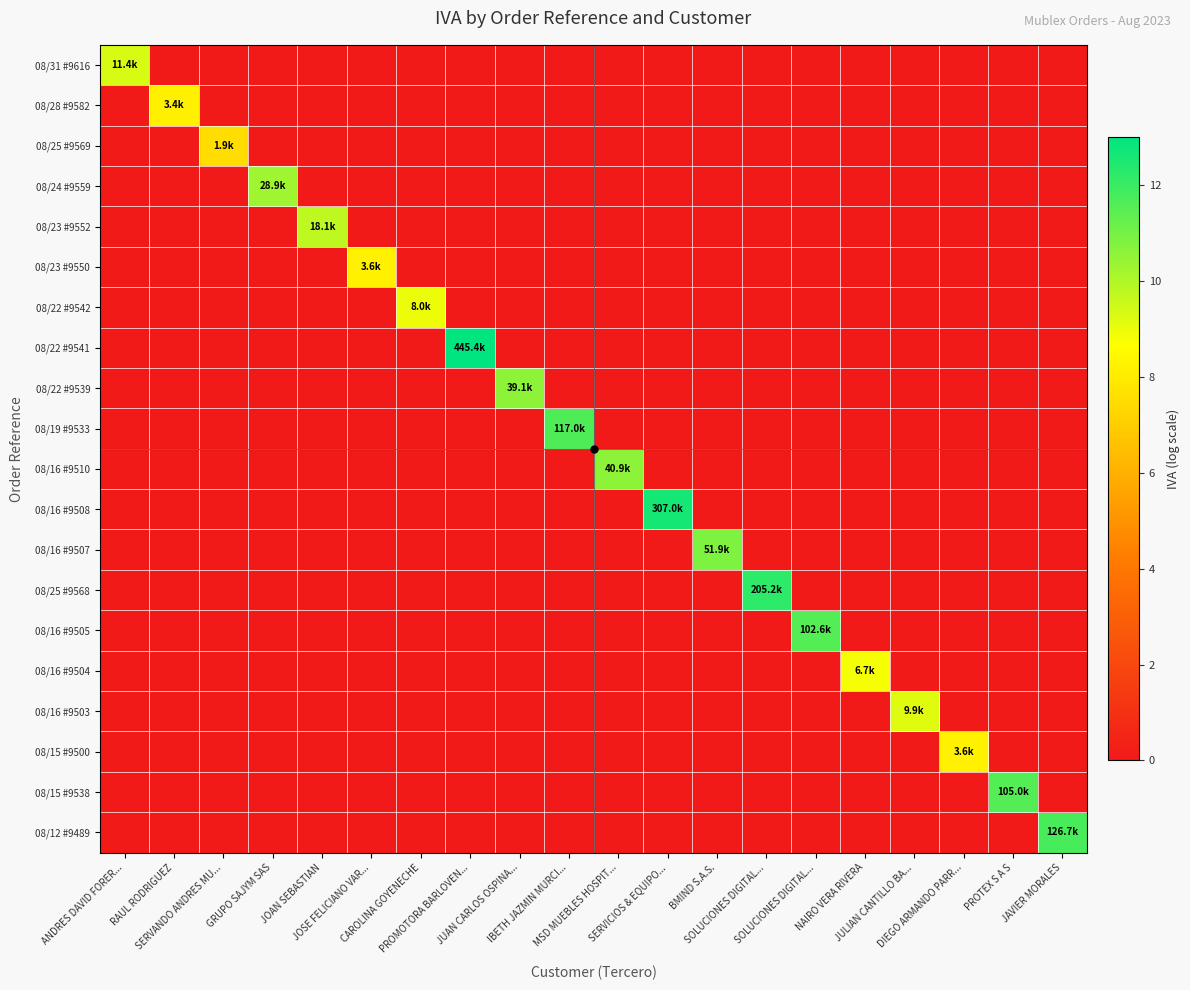

What is the difference between the highest and lowest values at PROTEX S A S?

11.6